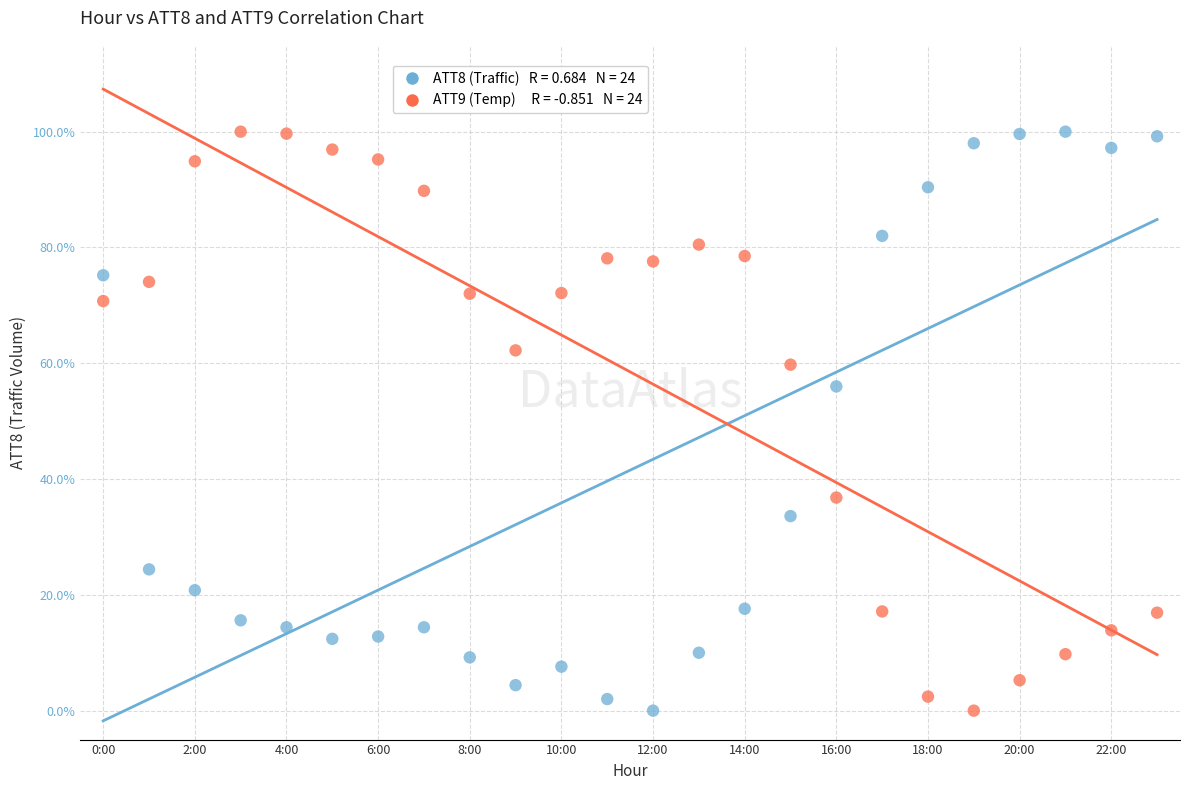

Across all data points, what is the range of Y values (max minus min)?

100.0